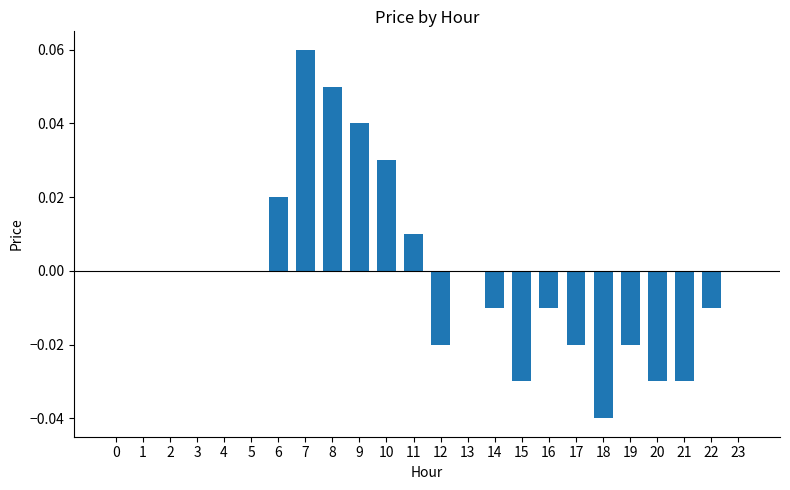

Is it true that the value at 5 is 0.1?

False